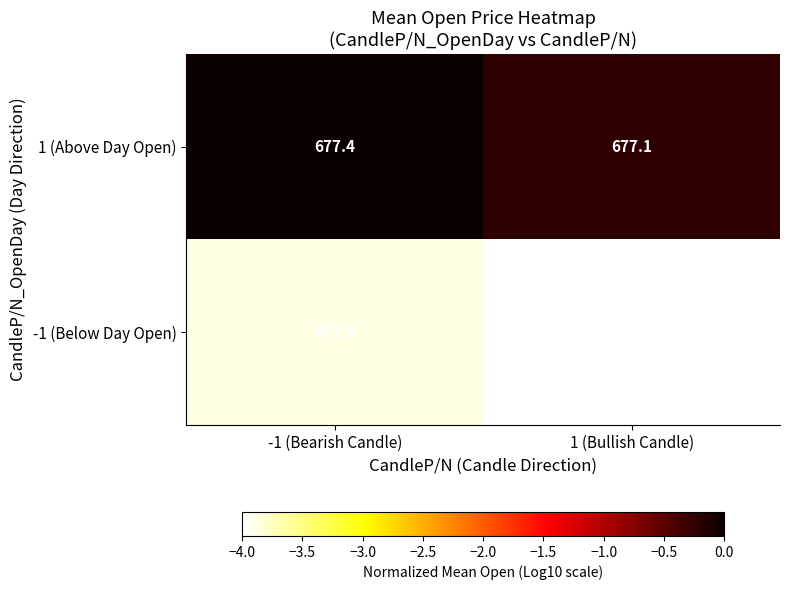

Reading left to right, list all the values displayed in this chart.

1 (Above Day Open): -1 (Bearish Candle)=677.4	1 (Bullish Candle)=677.1
-1 (Below Day Open): -1 (Bearish Candle)=672.8	1 (Bullish Candle)=672.7